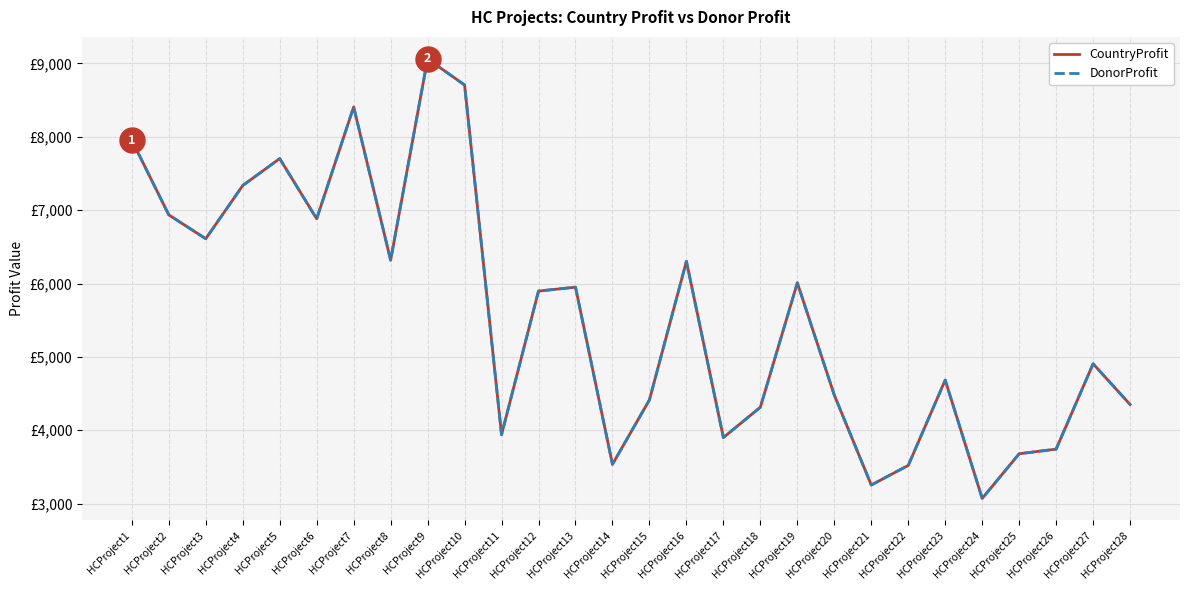

True or false: CountryProfit and DonorProfit intersect in this chart.

False